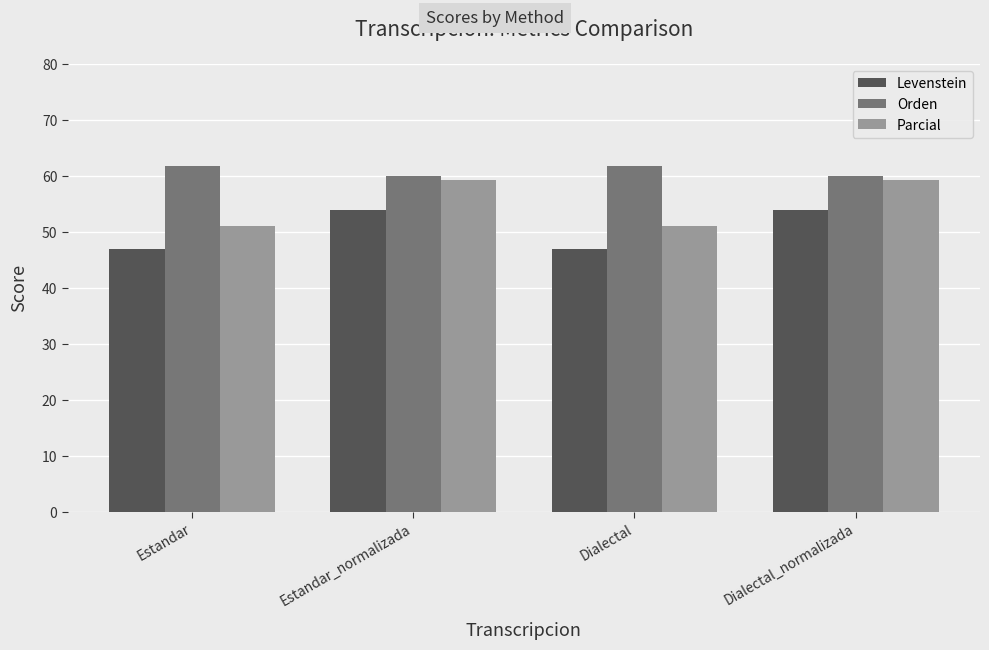

At Estandar_normalizada, list the series in order from smallest to largest.

Levenstein, Parcial, Orden